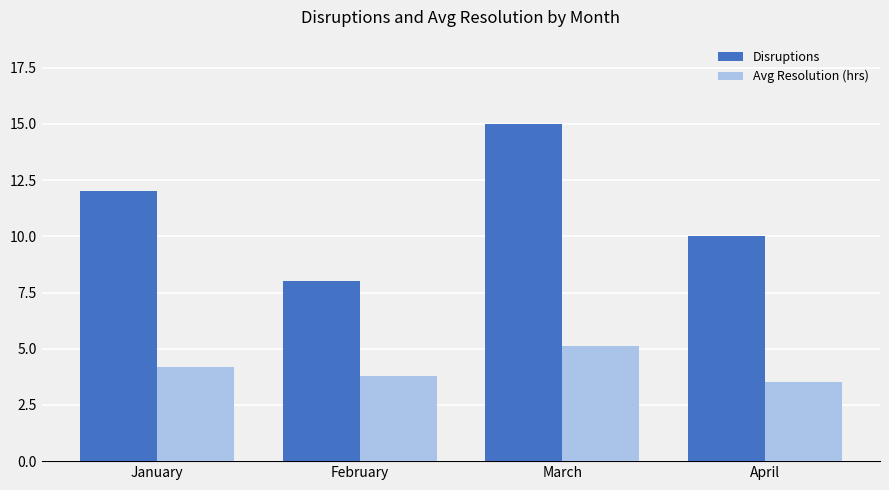

What is the spread (max minus min) of values at February?

4.2